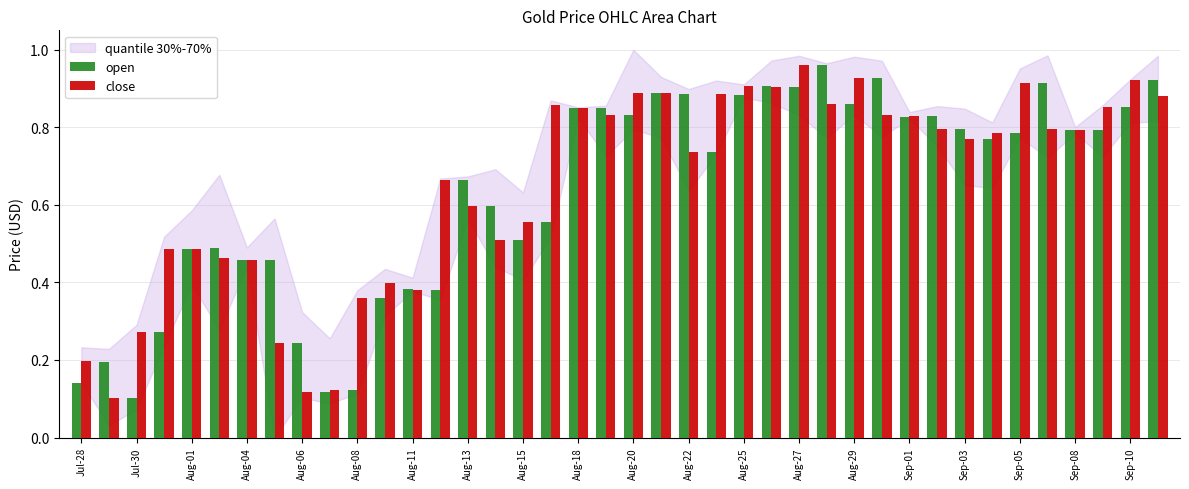

Are the bars grouped side by side (vs. stacked)?

Yes